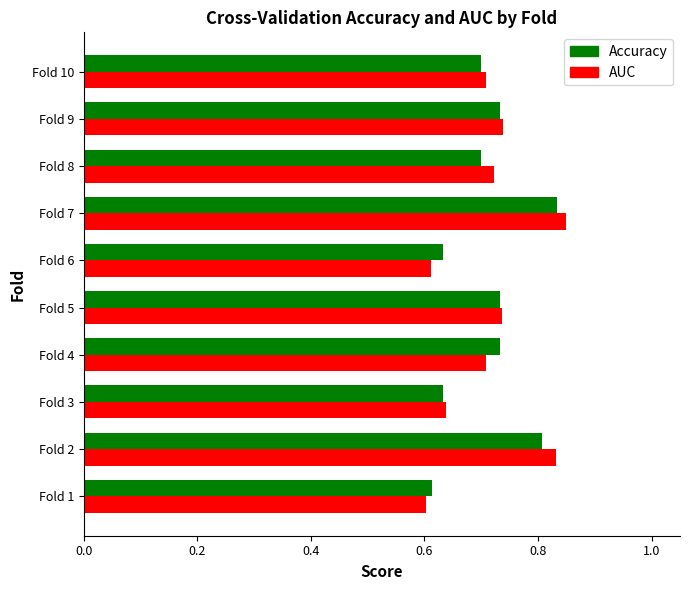

What is the total value across all series at Fold 3?

1.3